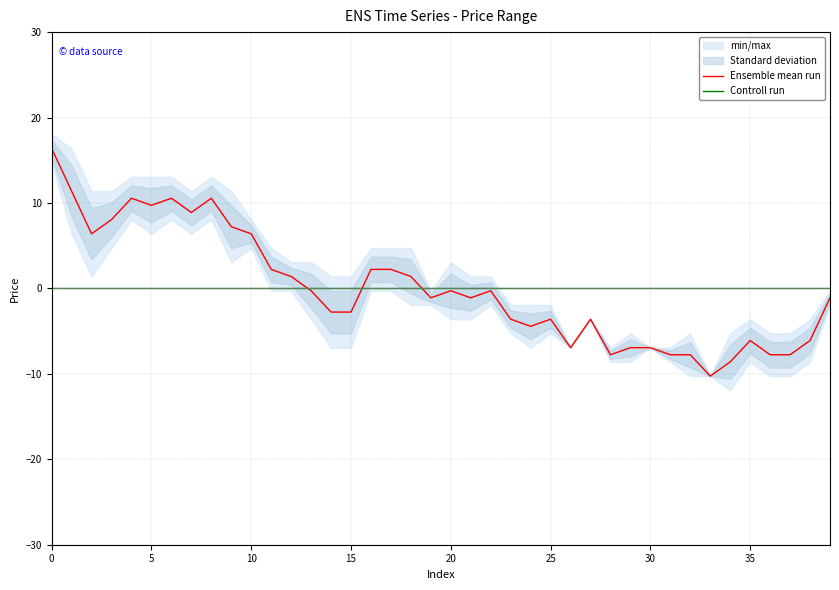

Which category has the lowest value across all series?

33